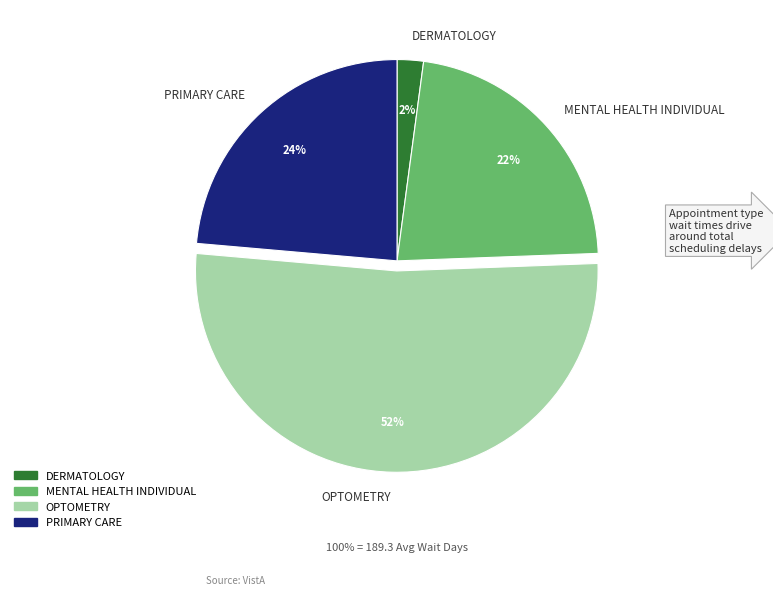

Does OPTOMETRY account for over 50% of the chart?

Yes